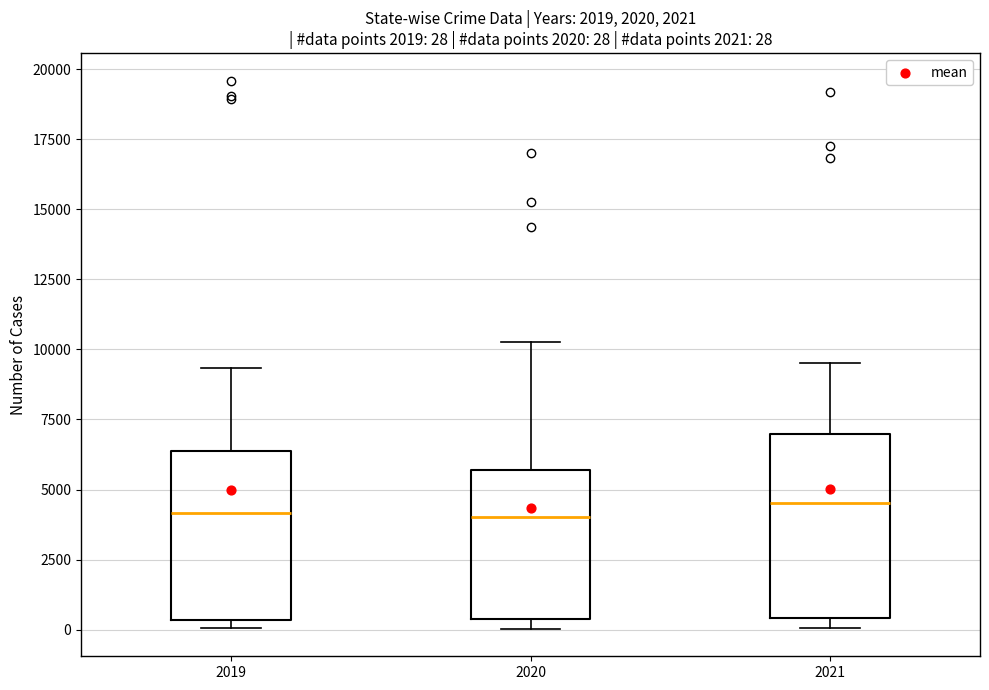

Which box is the tallest, from its lower edge to its upper edge?

2021